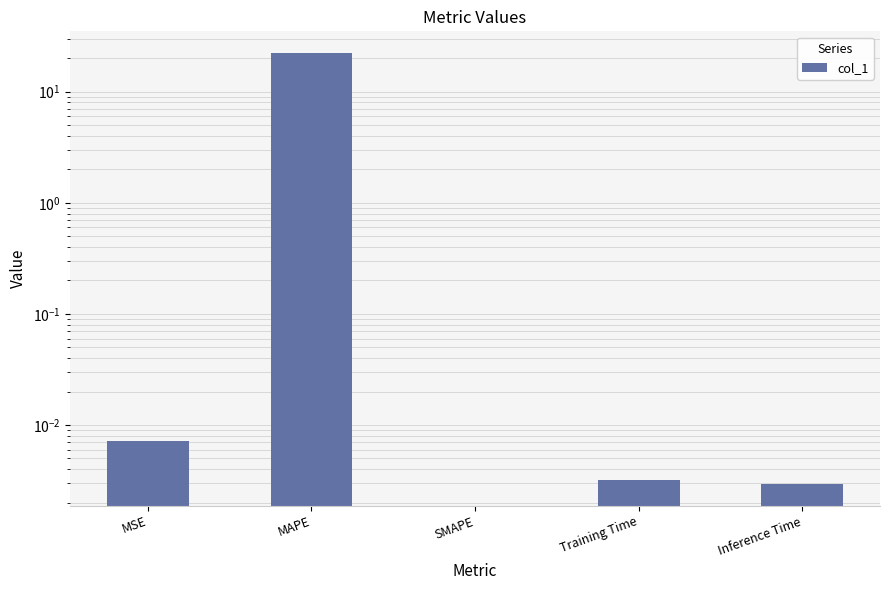

How many values are above zero?

4